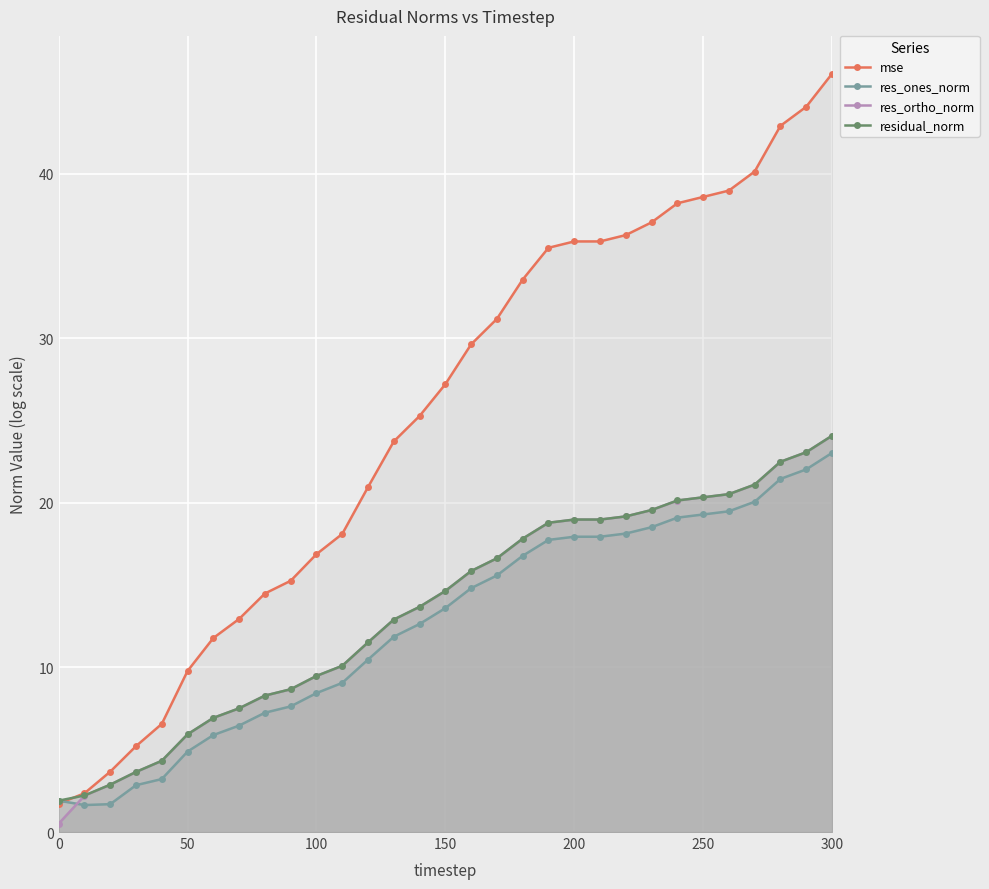

Which series has the widest spread of values?

mse